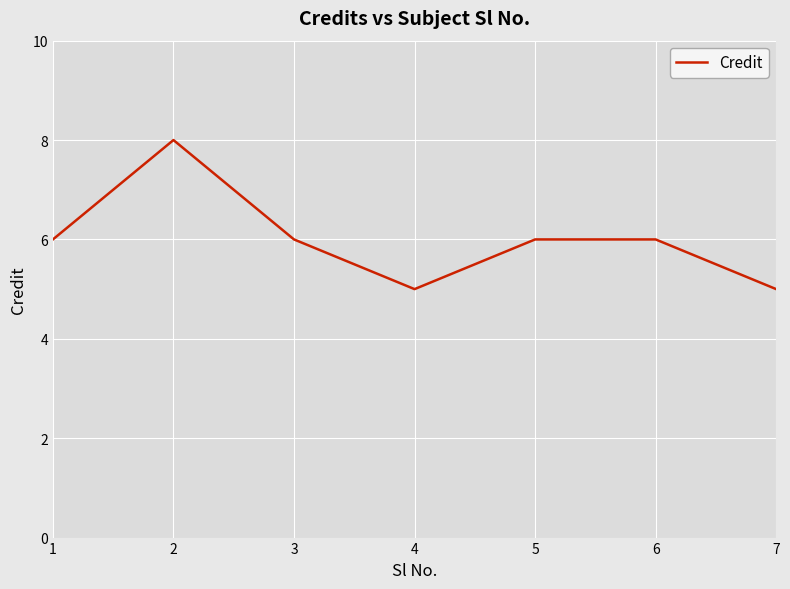

Between 7 and 6, which is larger?

6